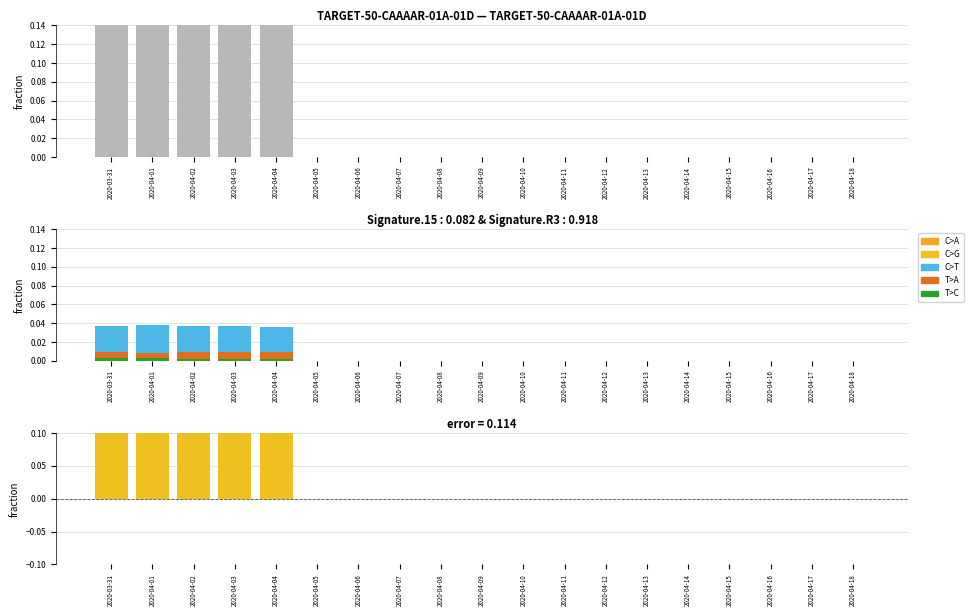

Is the value of TI at 2020-04-04 greater than the value of GR at 2020-04-04?

Yes